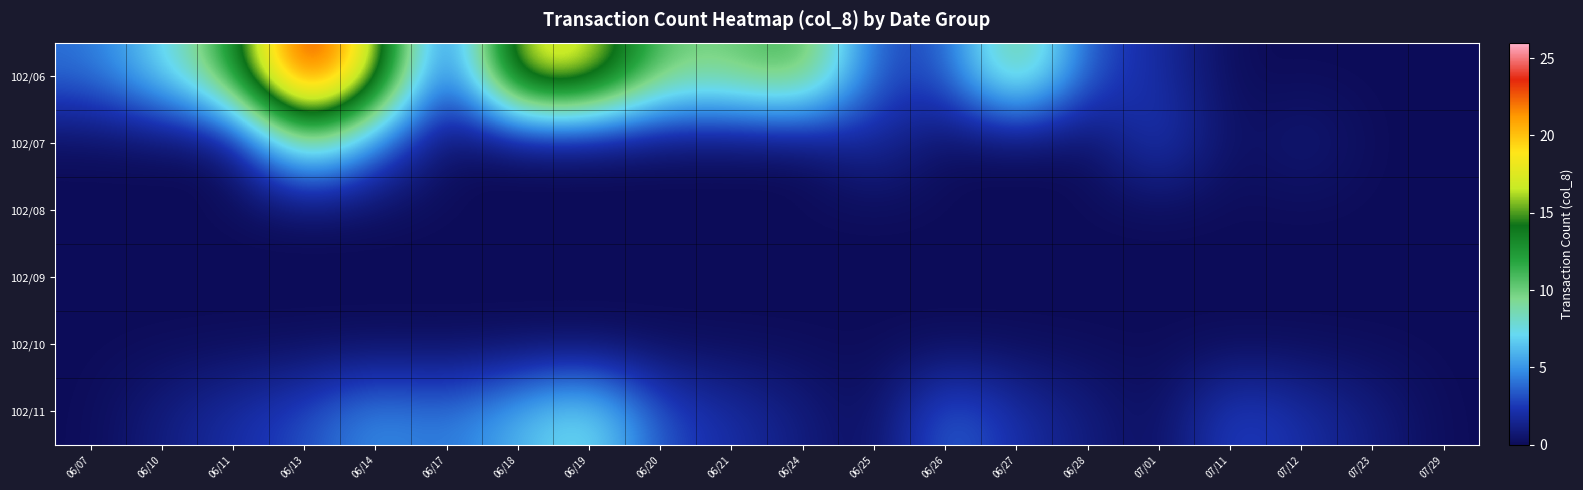

What is the spread (max minus min) of values at 07/01?

3